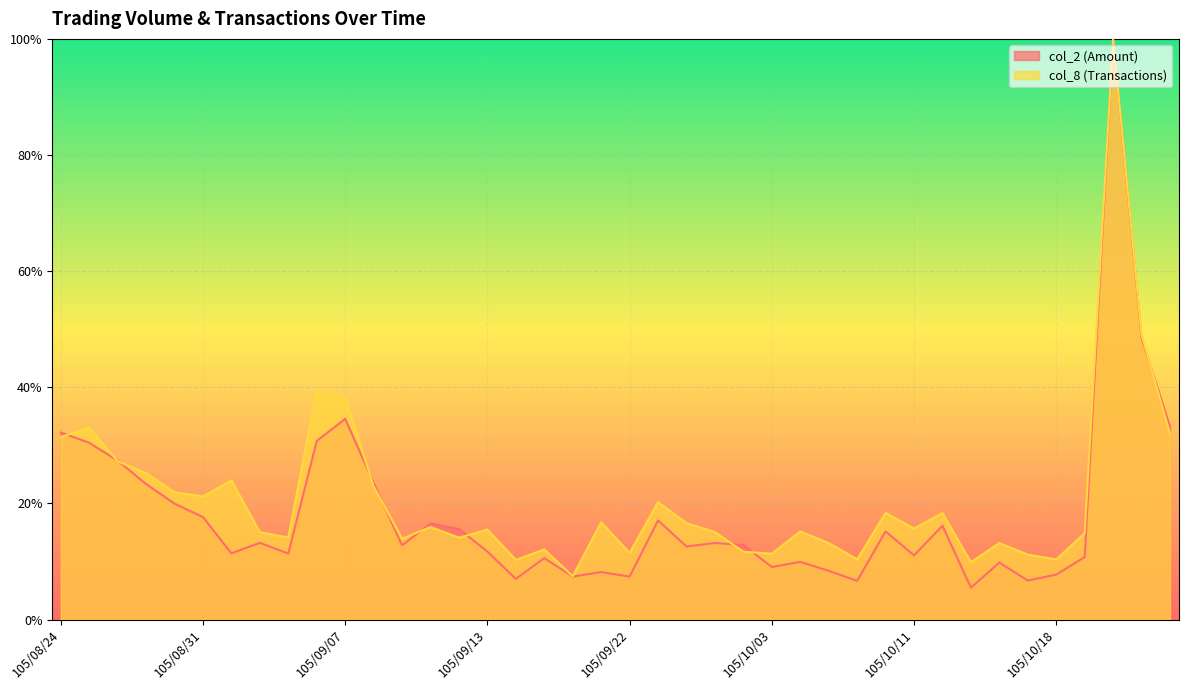

Does the chart display data point markers on the line(s)?

No